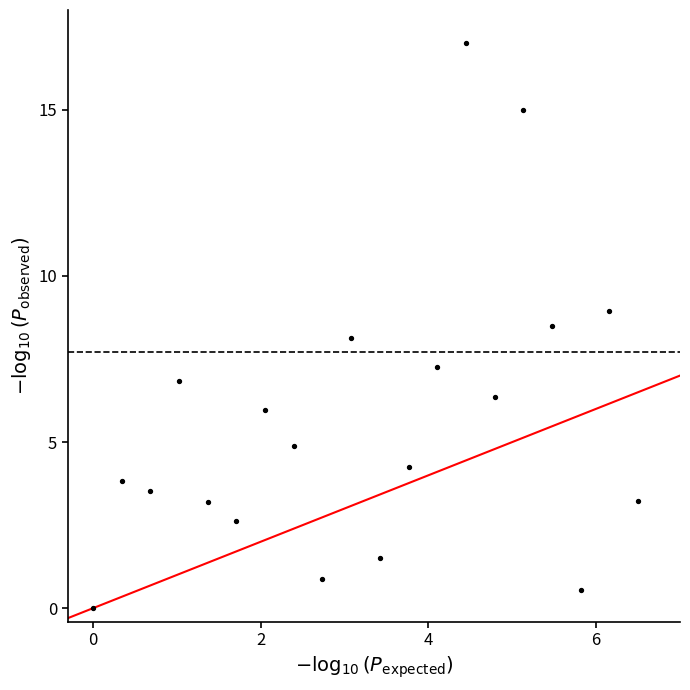

What is the range of X values (max minus min)?

6.5